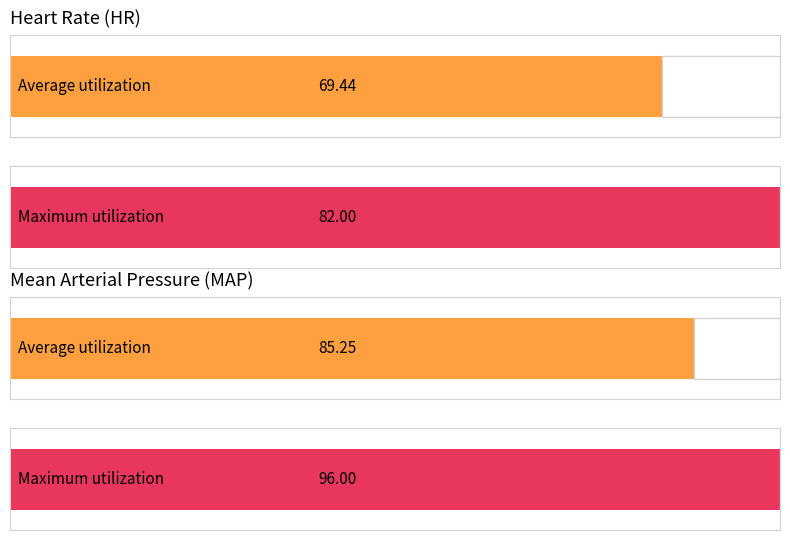

Are the bars grouped side by side (vs. stacked)?

Yes